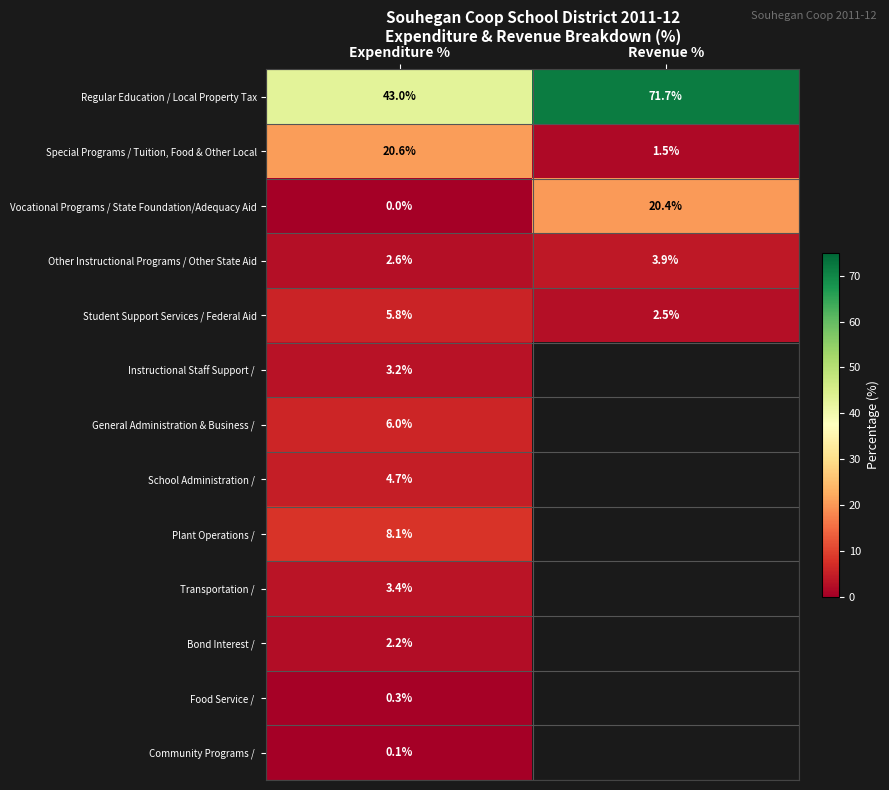

At which category is the sum across all series the highest?

Expenditure %